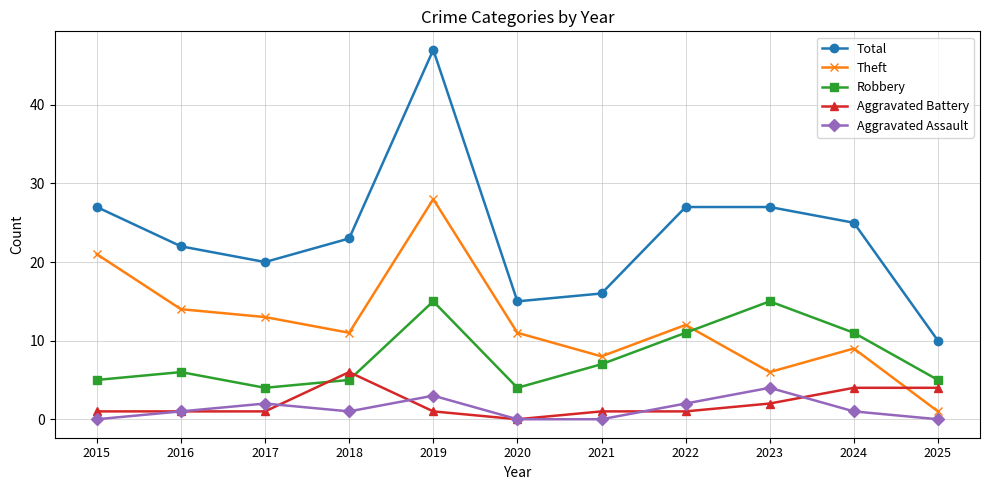

How many interior local valleys does the Theft series have?

3